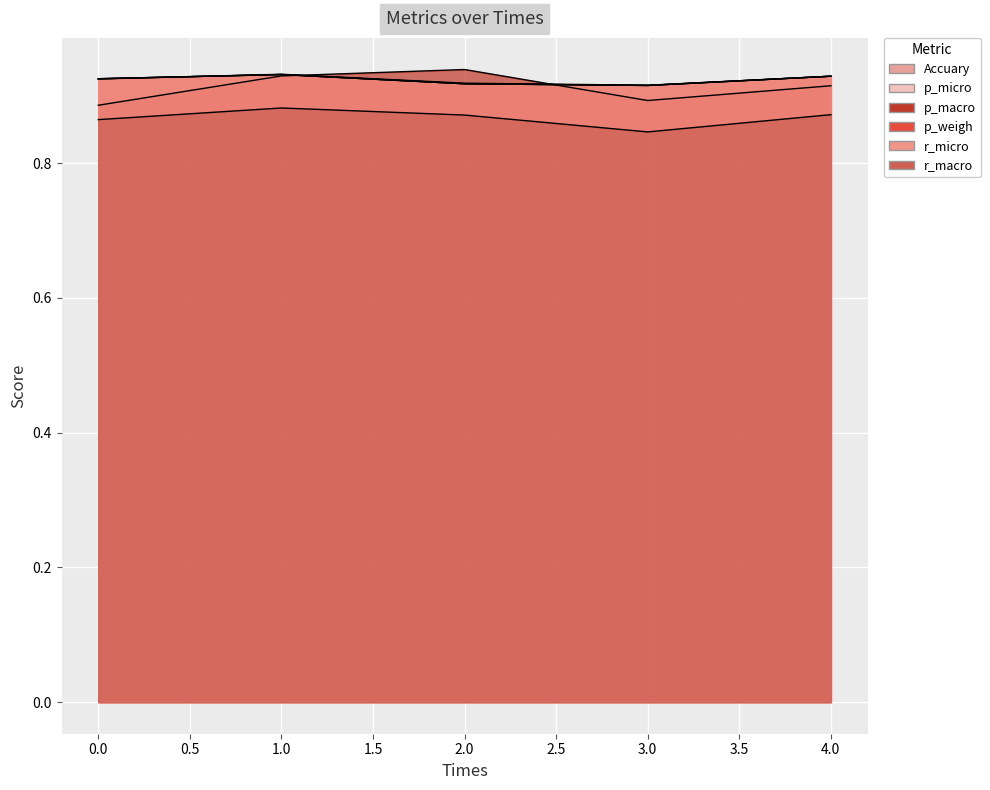

Is it true that r_macro equals 1.2 at 2?

False